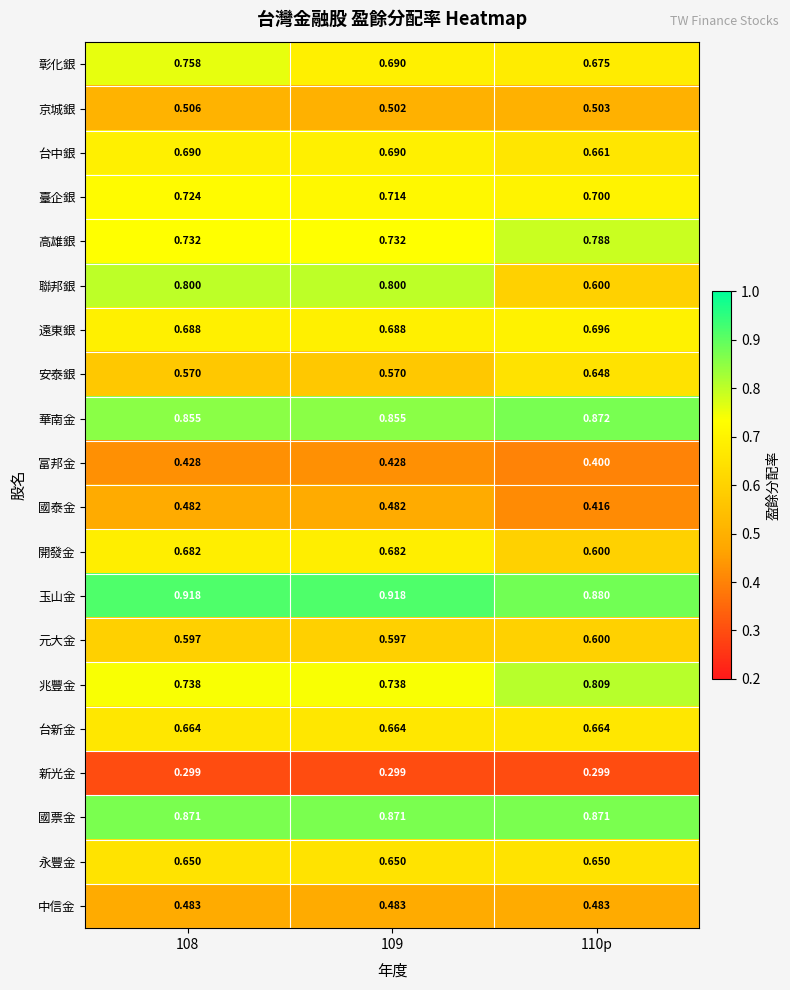

Which series has the widest spread of values?

聯邦銀